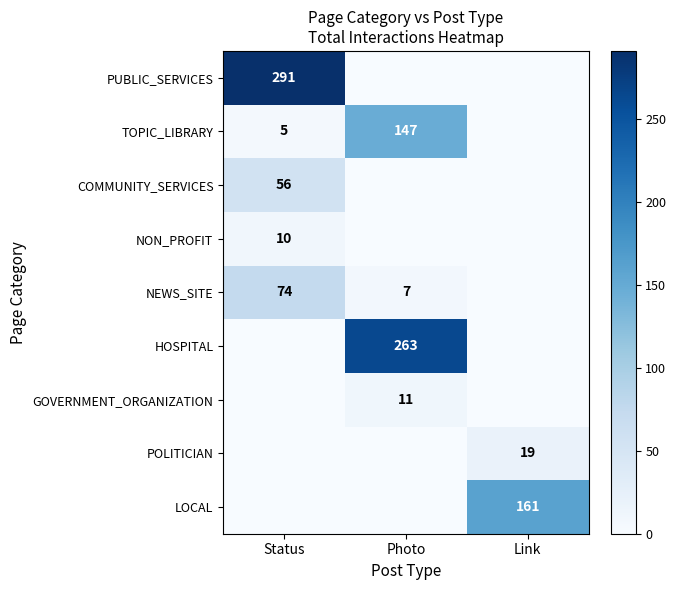

At which category is the sum across all series the highest?

Status